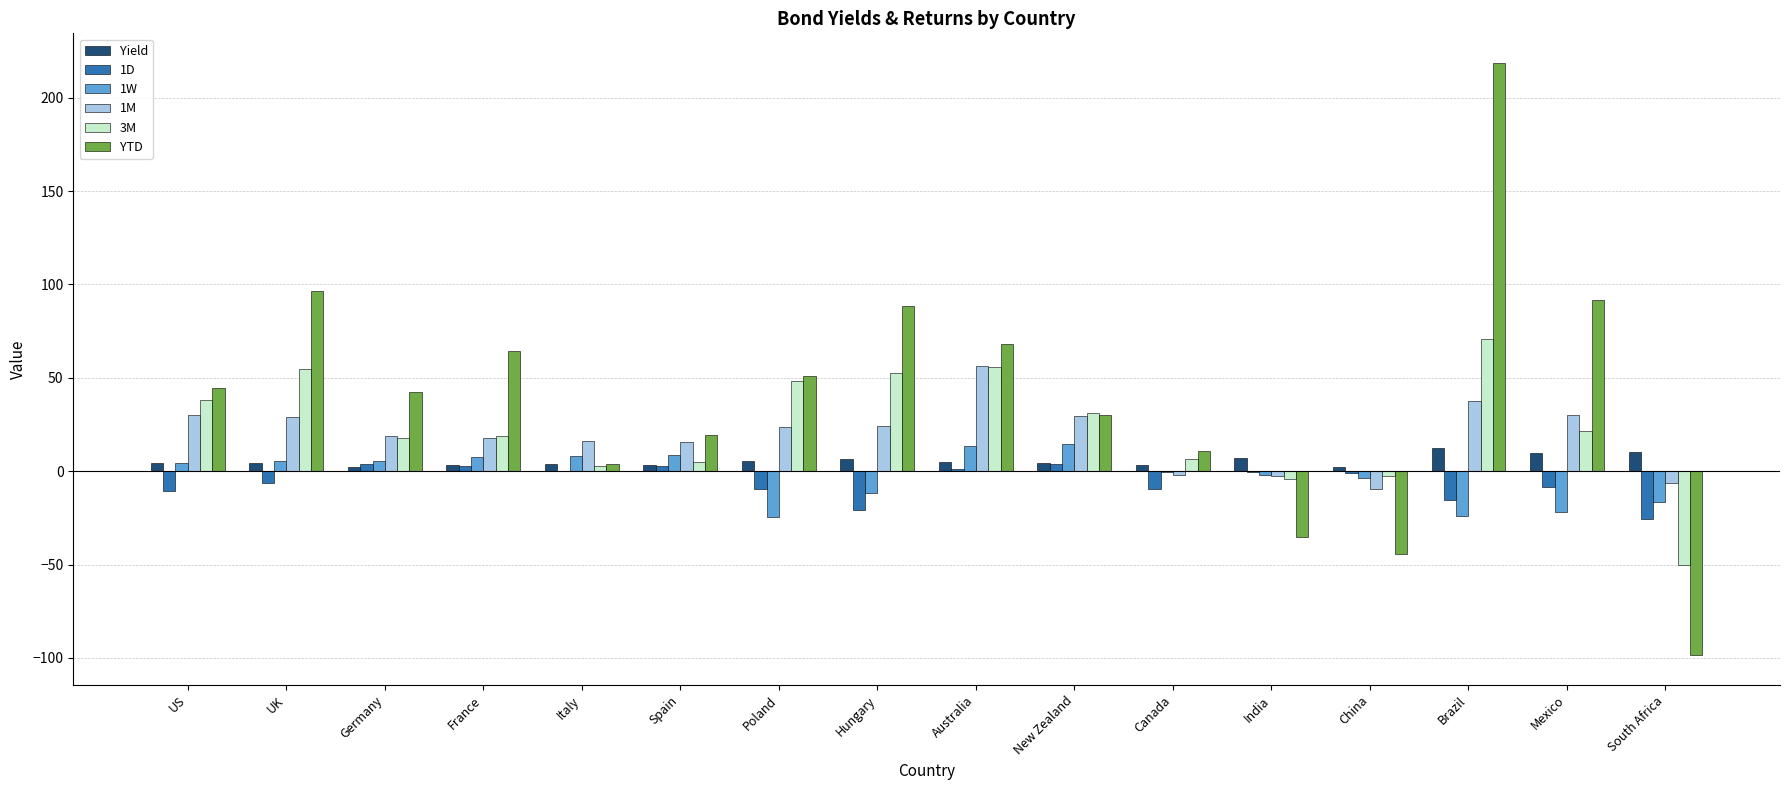

How many data points does each series have?

16